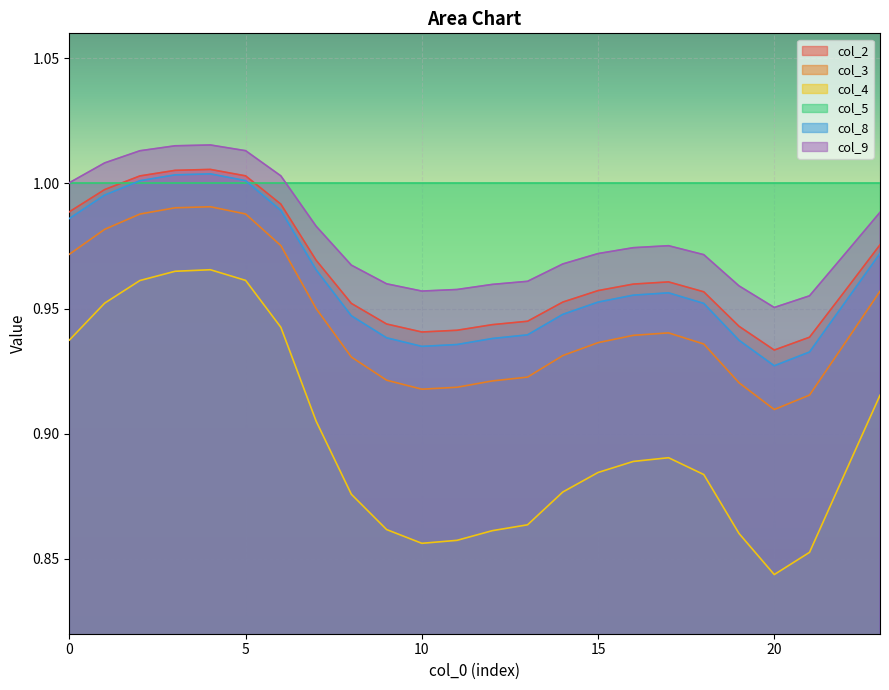

At how many categories does at least one series exceed 1?

7